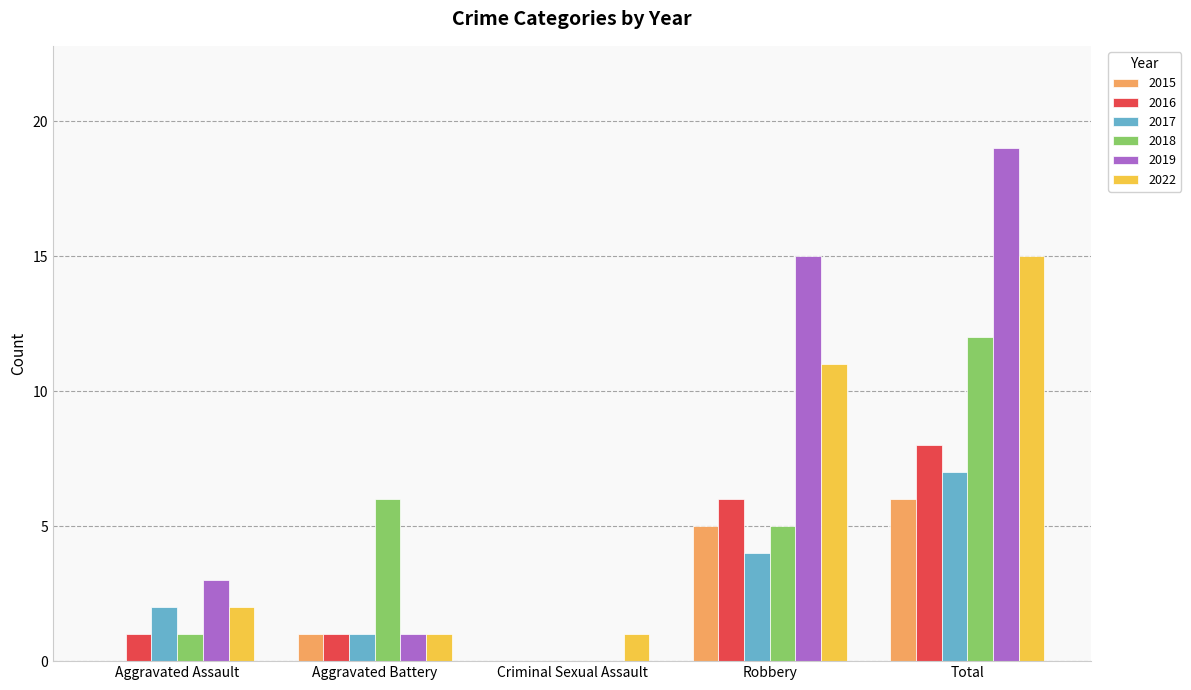

Which series changed the most between Criminal Sexual Assault and Total?

2019